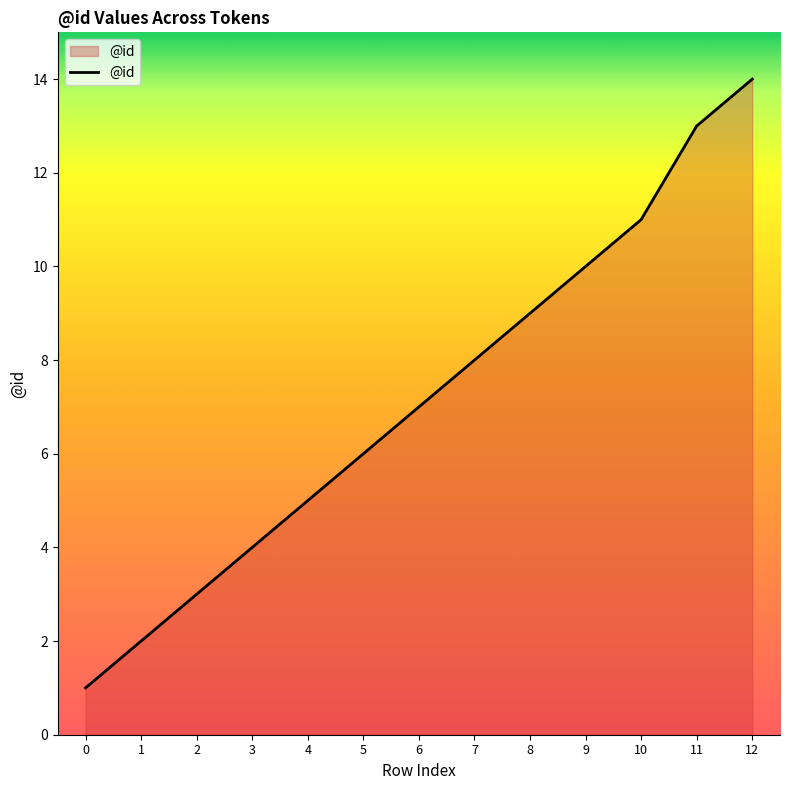

Count the number of data series in this chart.

1